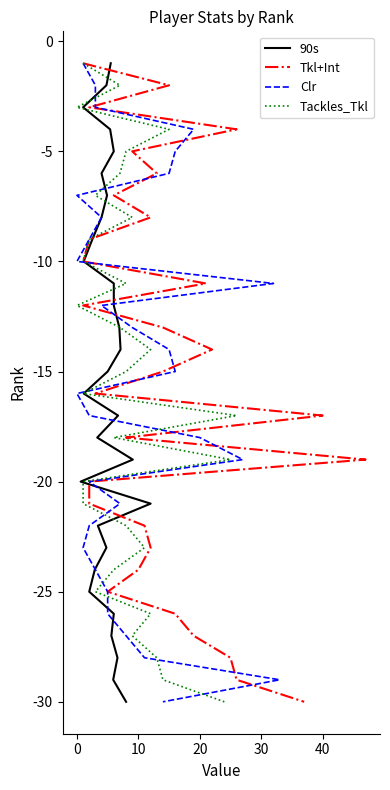

Is it true that 90s equals 13 at 29?

False